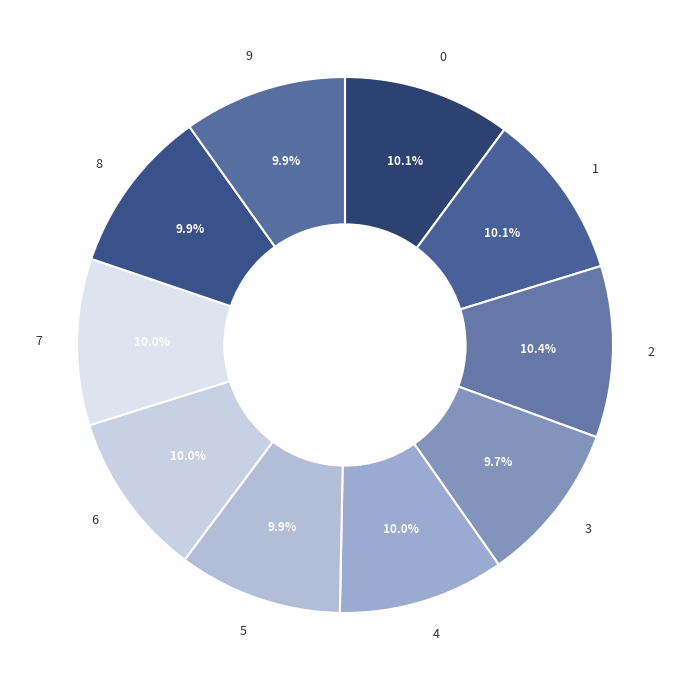

To the nearest percent, what is the combined percentage of 6 and 7?

20%